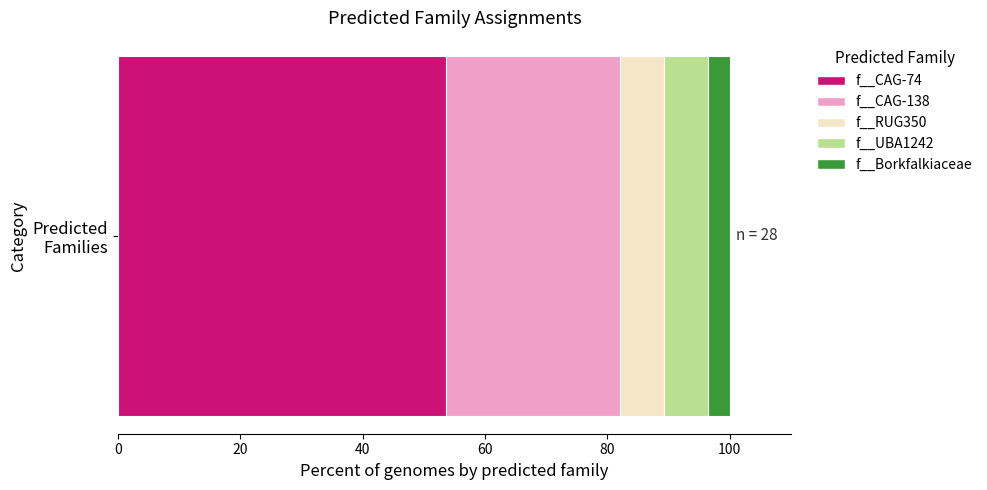

What is the highest value of the f__CAG-74 series?

53.6